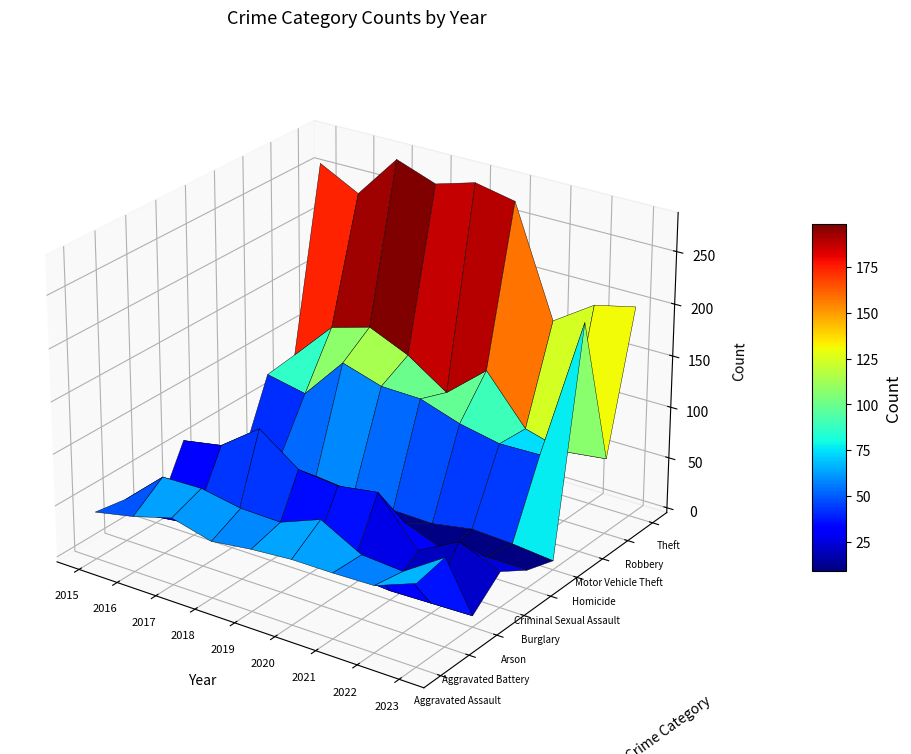

What is the lowest value of the Homicide series?

3